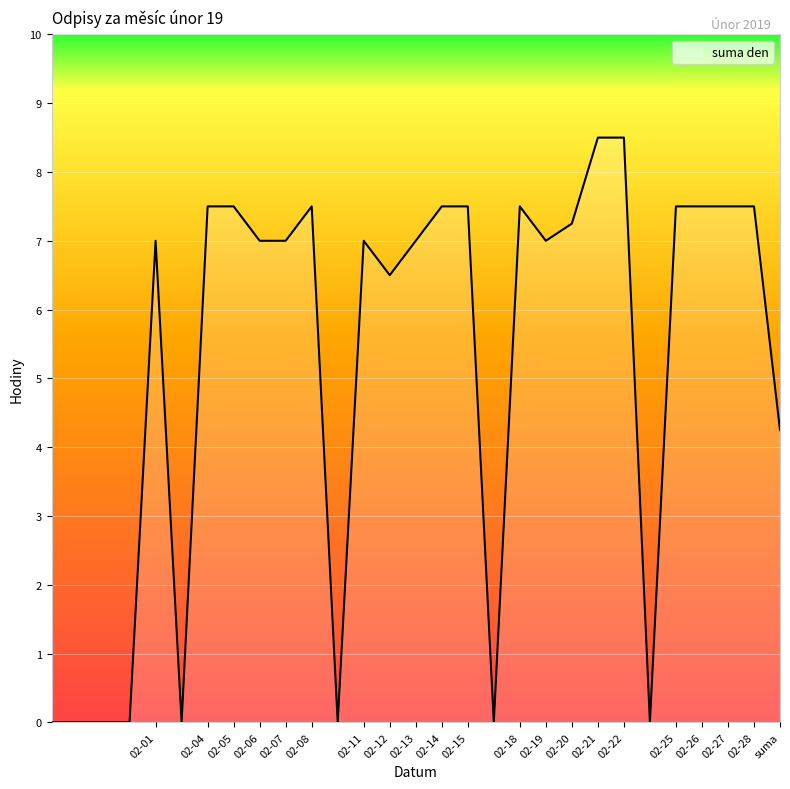

What is the difference between the maximum and minimum values?

8.5